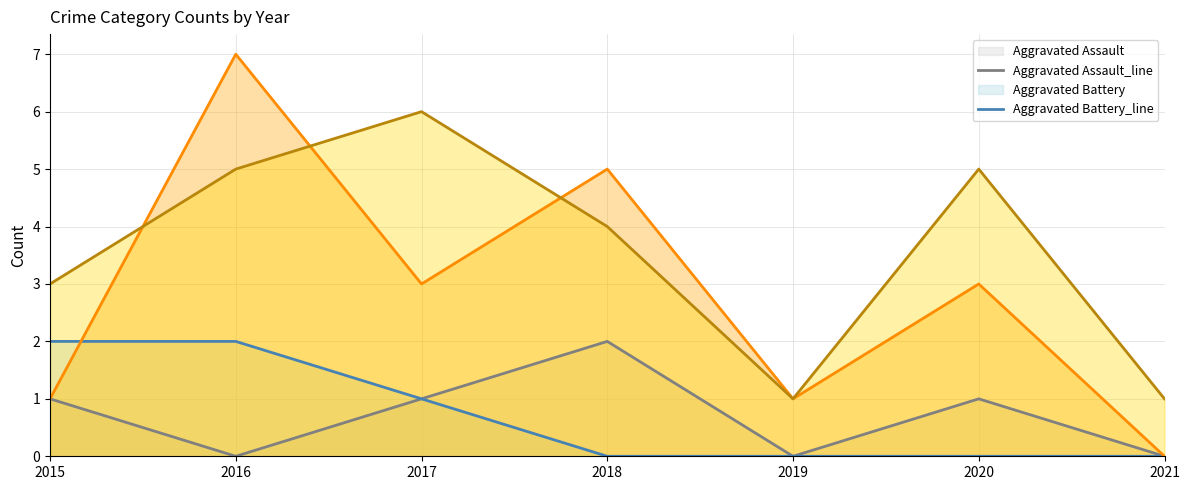

How many times do Aggravated Battery_line and Robbery_line cross each other?

1